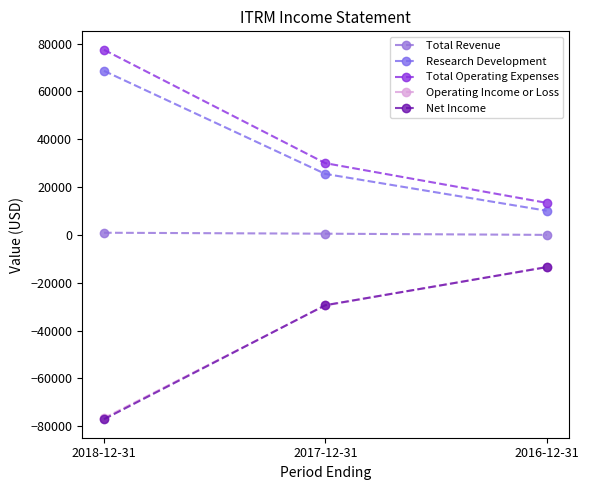

How many categories are shown in the chart?

3